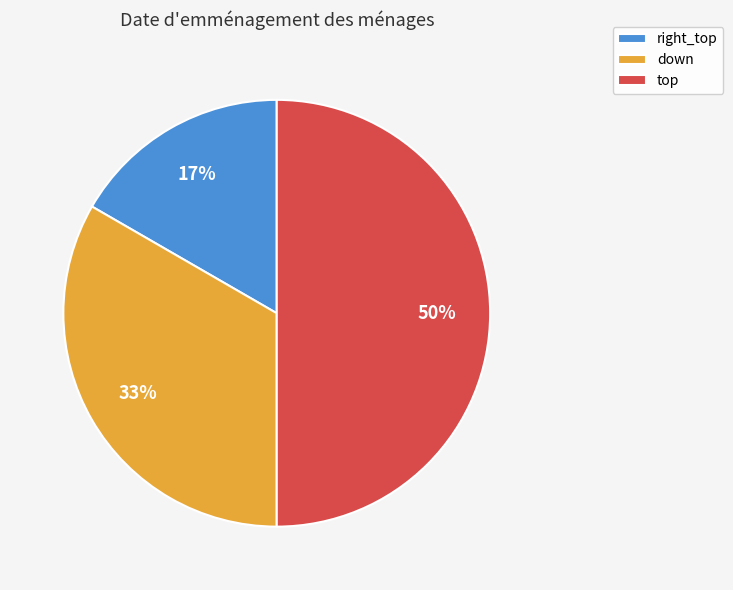

Count the number of slices in the pie.

3